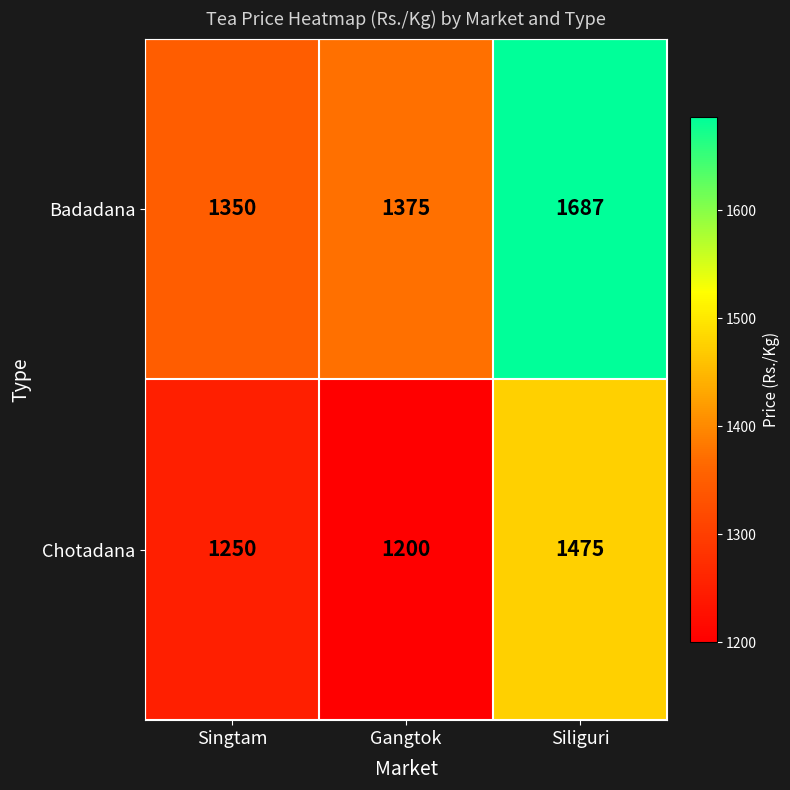

What is the total value across all series at Siliguri?

3162